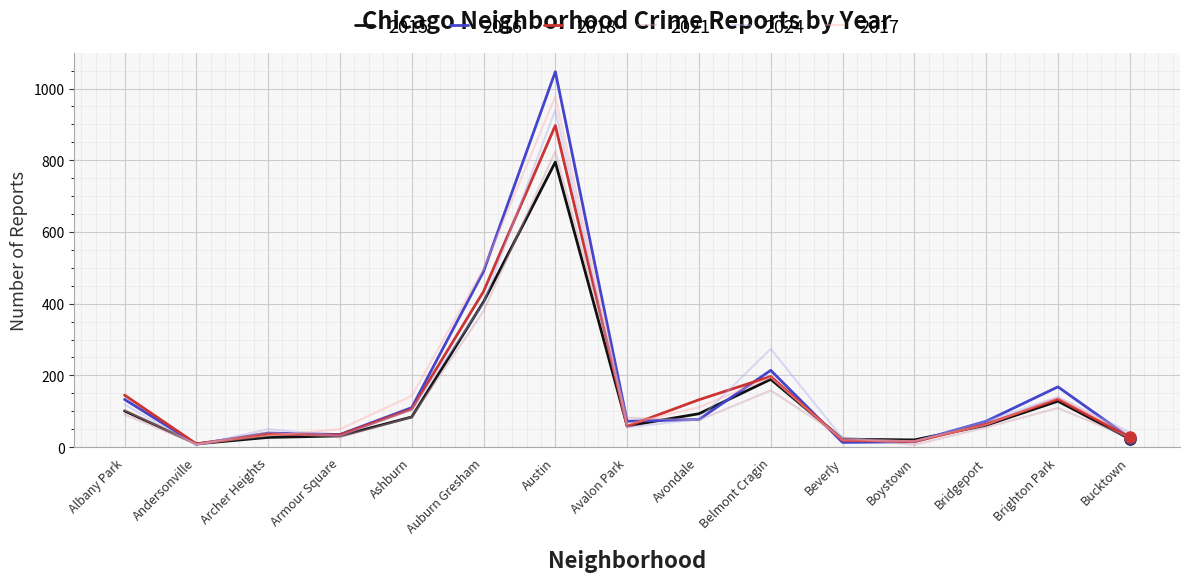

Which series has the largest range (max minus min)?

2016